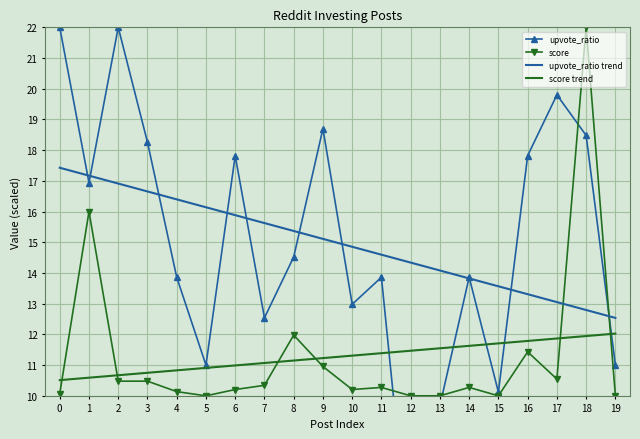

What is the sum of the upvote_ratio values at 9 and 16?

36.5